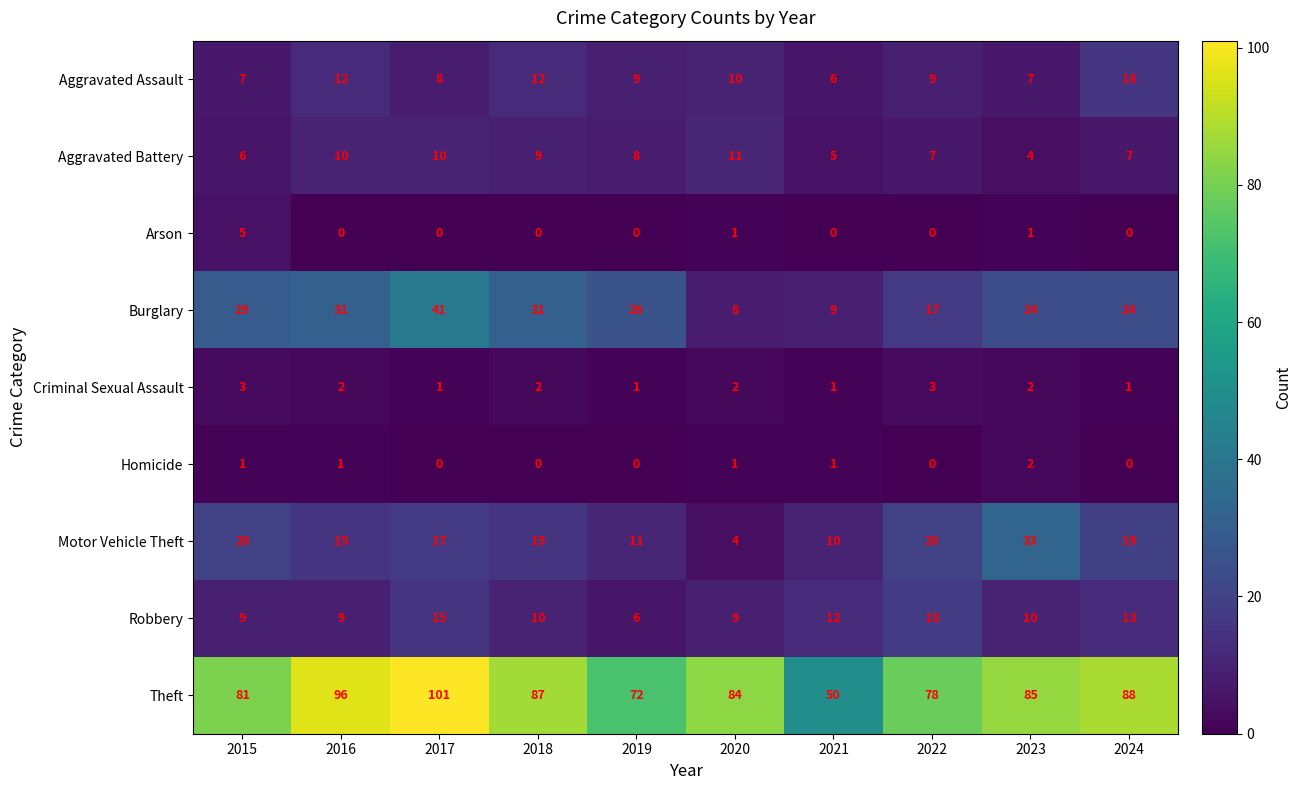

What is the sum of the Motor Vehicle Theft values at 2020 and 2015?

24